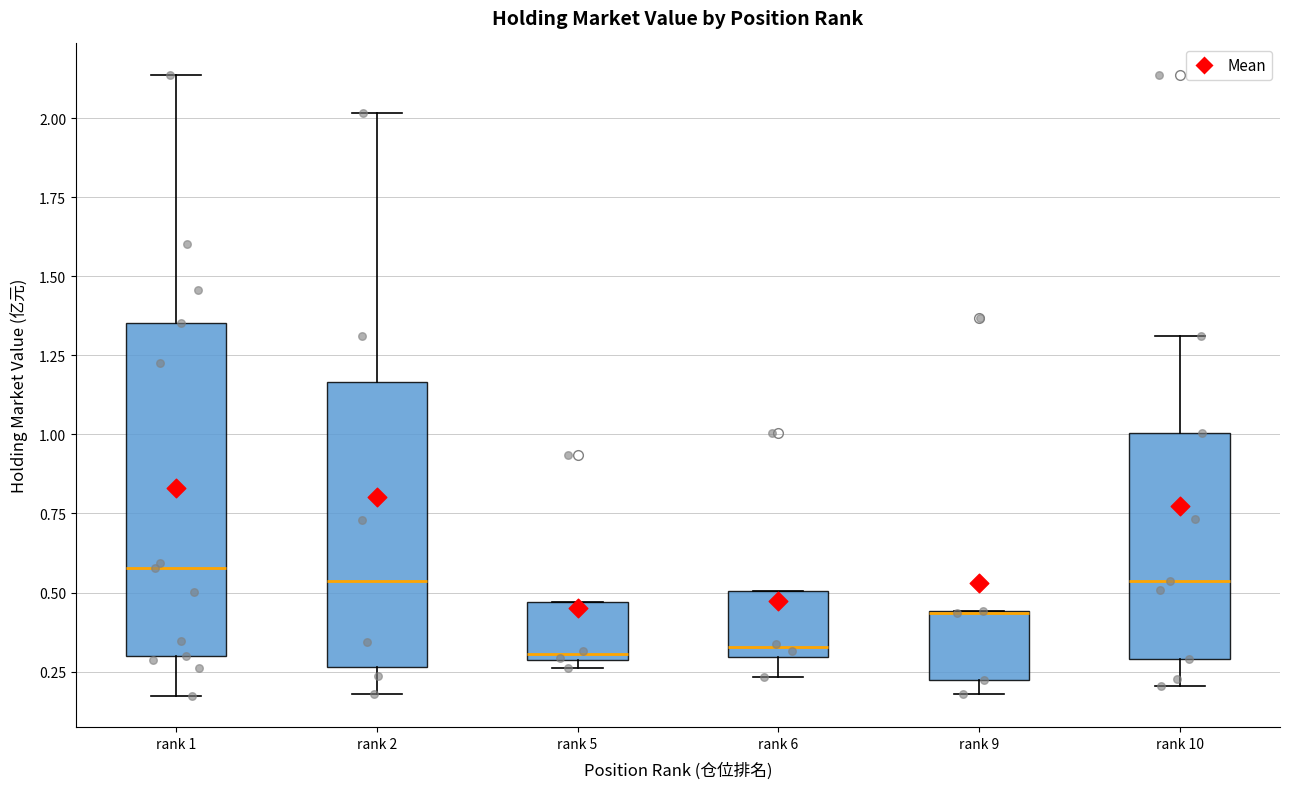

Comparing the boxes themselves (not the whiskers), which one is the tallest?

rank 1